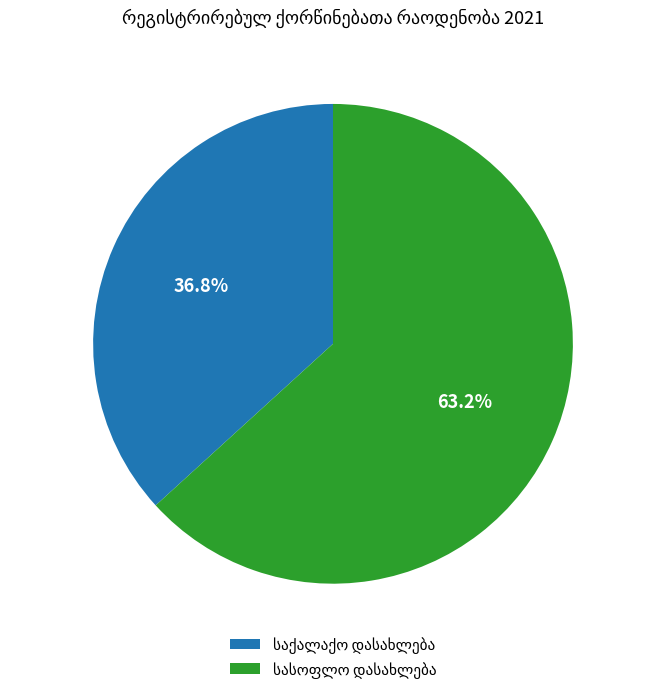

Does any single category account for the majority?

Yes